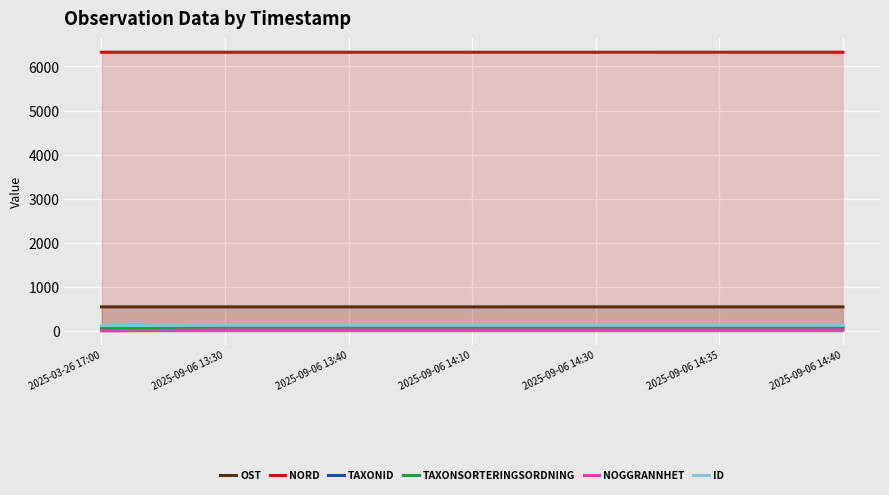

What is the difference between the highest and lowest values at 2025-09-06 13:40?

6297.1